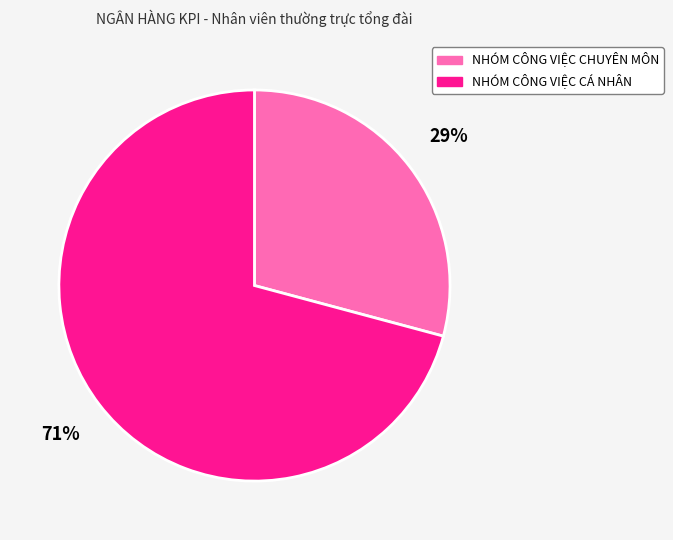

Count the number of slices in the pie.

2